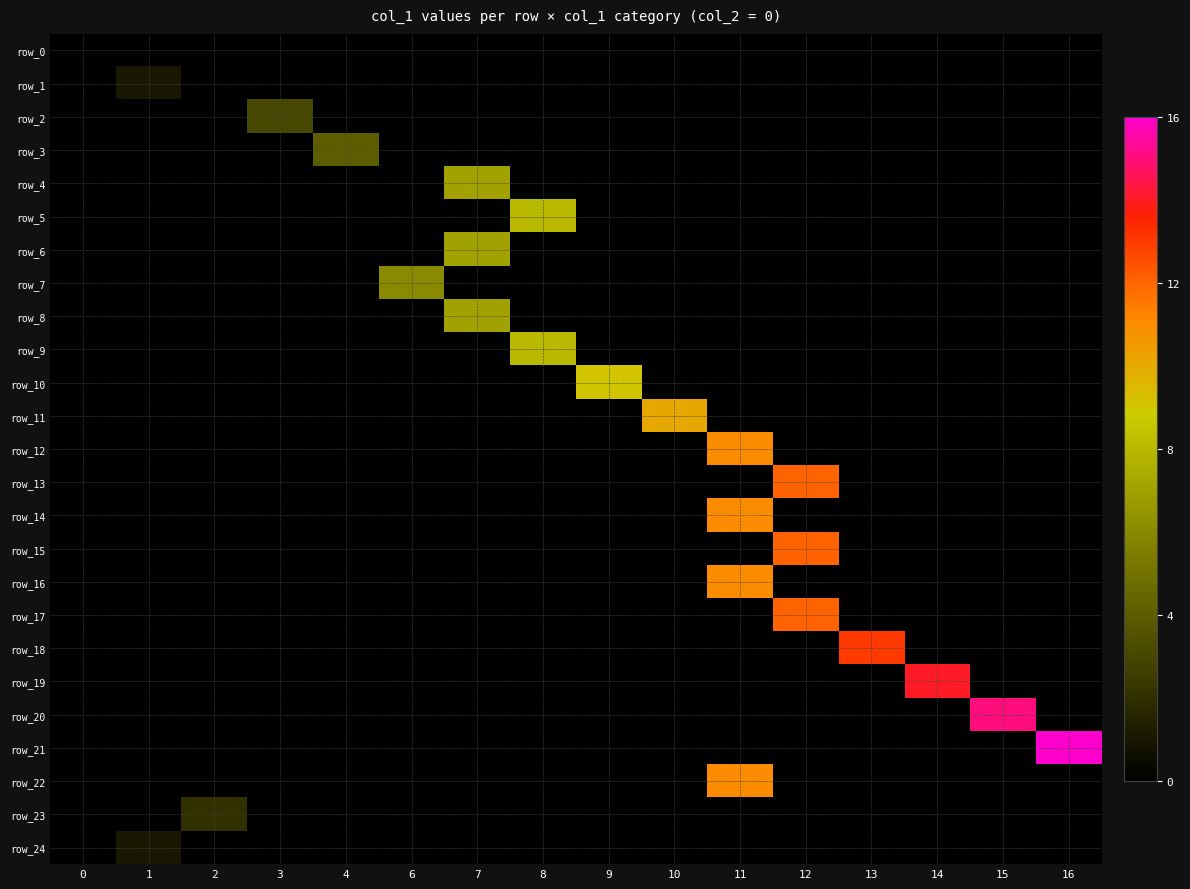

Reading right to left, extract all data points from this chart.

row_0: 16=0	15=0	14=0	13=0	12=0	11=0	10=0	9=0	8=0	7=0	6=0	4=0	3=0	2=0	1=0	0=0
row_1: 16=0	15=0	14=0	13=0	12=0	11=0	10=0	9=0	8=0	7=0	6=0	4=0	3=0	2=0	1=1	0=0
row_2: 16=0	15=0	14=0	13=0	12=0	11=0	10=0	9=0	8=0	7=0	6=0	4=0	3=3	2=0	1=0	0=0
row_3: 16=0	15=0	14=0	13=0	12=0	11=0	10=0	9=0	8=0	7=0	6=0	4=4	3=0	2=0	1=0	0=0
row_4: 16=0	15=0	14=0	13=0	12=0	11=0	10=0	9=0	8=0	7=7	6=0	4=0	3=0	2=0	1=0	0=0
row_5: 16=0	15=0	14=0	13=0	12=0	11=0	10=0	9=0	8=8	7=0	6=0	4=0	3=0	2=0	1=0	0=0
row_6: 16=0	15=0	14=0	13=0	12=0	11=0	10=0	9=0	8=0	7=7	6=0	4=0	3=0	2=0	1=0	0=0
row_7: 16=0	15=0	14=0	13=0	12=0	11=0	10=0	9=0	8=0	7=0	6=6	4=0	3=0	2=0	1=0	0=0
row_8: 16=0	15=0	14=0	13=0	12=0	11=0	10=0	9=0	8=0	7=7	6=0	4=0	3=0	2=0	1=0	0=0
row_9: 16=0	15=0	14=0	13=0	12=0	11=0	10=0	9=0	8=8	7=0	6=0	4=0	3=0	2=0	1=0	0=0
row_10: 16=0	15=0	14=0	13=0	12=0	11=0	10=0	9=9	8=0	7=0	6=0	4=0	3=0	2=0	1=0	0=0
row_11: 16=0	15=0	14=0	13=0	12=0	11=0	10=10	9=0	8=0	7=0	6=0	4=0	3=0	2=0	1=0	0=0
row_12: 16=0	15=0	14=0	13=0	12=0	11=11	10=0	9=0	8=0	7=0	6=0	4=0	3=0	2=0	1=0	0=0
row_13: 16=0	15=0	14=0	13=0	12=12	11=0	10=0	9=0	8=0	7=0	6=0	4=0	3=0	2=0	1=0	0=0
row_14: 16=0	15=0	14=0	13=0	12=0	11=11	10=0	9=0	8=0	7=0	6=0	4=0	3=0	2=0	1=0	0=0
row_15: 16=0	15=0	14=0	13=0	12=12	11=0	10=0	9=0	8=0	7=0	6=0	4=0	3=0	2=0	1=0	0=0
row_16: 16=0	15=0	14=0	13=0	12=0	11=11	10=0	9=0	8=0	7=0	6=0	4=0	3=0	2=0	1=0	0=0
row_17: 16=0	15=0	14=0	13=0	12=12	11=0	10=0	9=0	8=0	7=0	6=0	4=0	3=0	2=0	1=0	0=0
row_18: 16=0	15=0	14=0	13=13	12=0	11=0	10=0	9=0	8=0	7=0	6=0	4=0	3=0	2=0	1=0	0=0
row_19: 16=0	15=0	14=14	13=0	12=0	11=0	10=0	9=0	8=0	7=0	6=0	4=0	3=0	2=0	1=0	0=0
row_20: 16=0	15=15	14=0	13=0	12=0	11=0	10=0	9=0	8=0	7=0	6=0	4=0	3=0	2=0	1=0	0=0
row_21: 16=16	15=0	14=0	13=0	12=0	11=0	10=0	9=0	8=0	7=0	6=0	4=0	3=0	2=0	1=0	0=0
row_22: 16=0	15=0	14=0	13=0	12=0	11=11	10=0	9=0	8=0	7=0	6=0	4=0	3=0	2=0	1=0	0=0
row_23: 16=0	15=0	14=0	13=0	12=0	11=0	10=0	9=0	8=0	7=0	6=0	4=0	3=0	2=2	1=0	0=0
row_24: 16=0	15=0	14=0	13=0	12=0	11=0	10=0	9=0	8=0	7=0	6=0	4=0	3=0	2=0	1=1	0=0